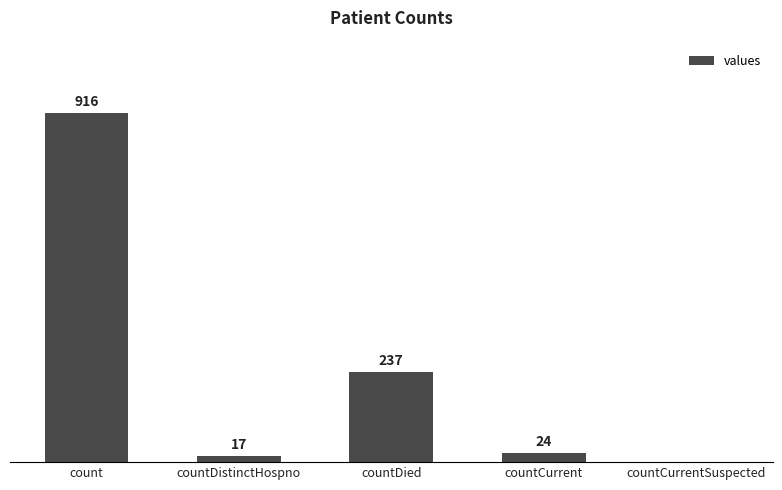

At which label does the data first exceed 24?

count